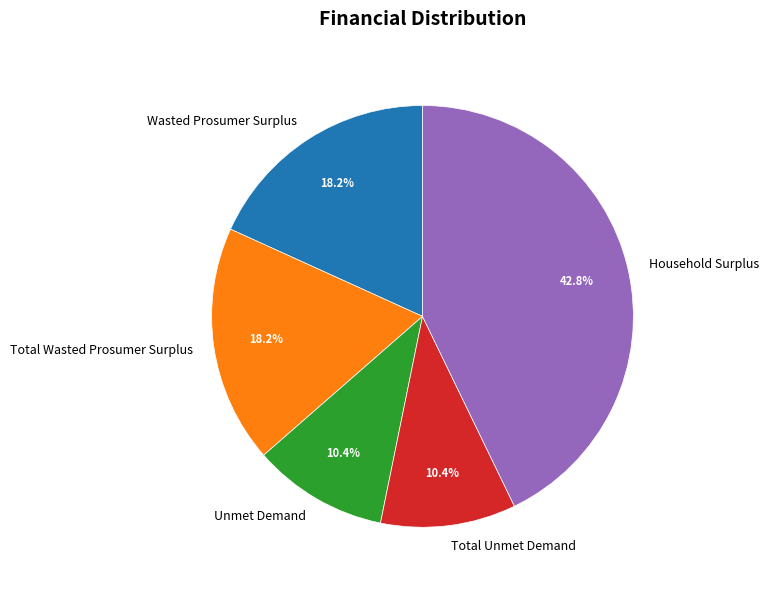

True or false: Total Unmet Demand accounts for 10% of the total.

True